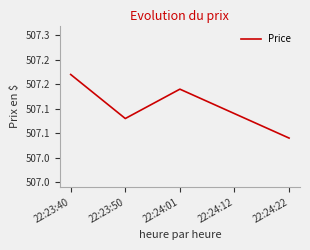

What is the ratio of the value at 22:23:50 to the value at 22:24:12?

1.0